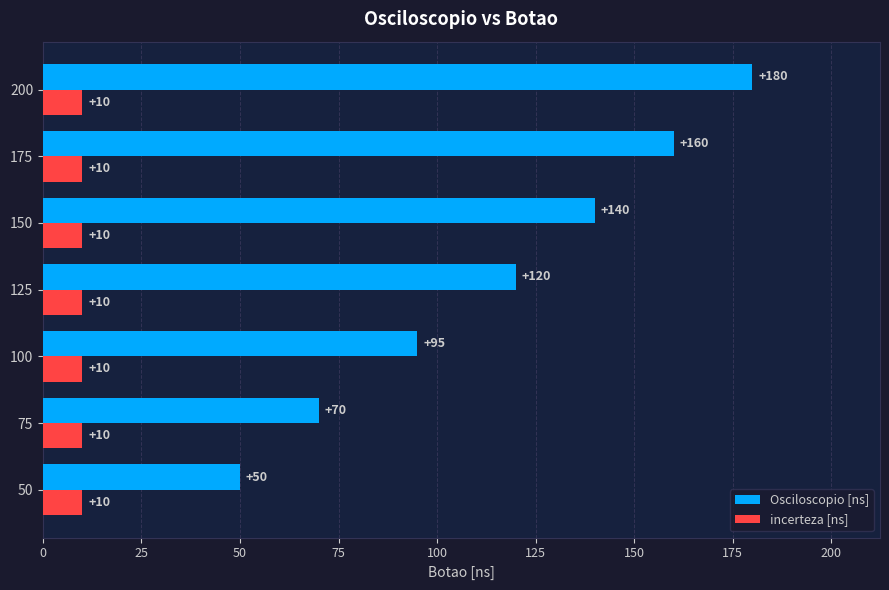

List the series in order of their overall mean, lowest first.

incerteza [ns], Osciloscopio [ns]